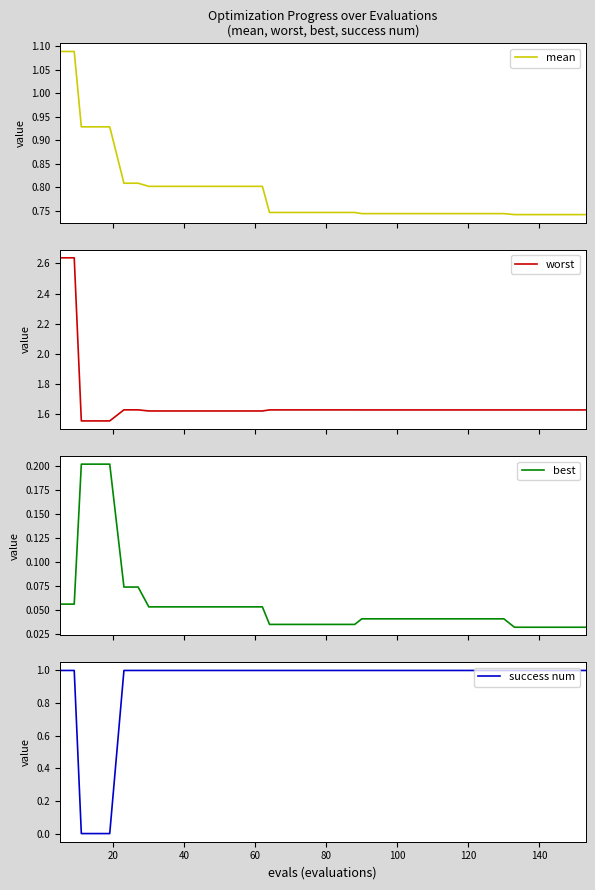

How many positive values does the success num series have?

37